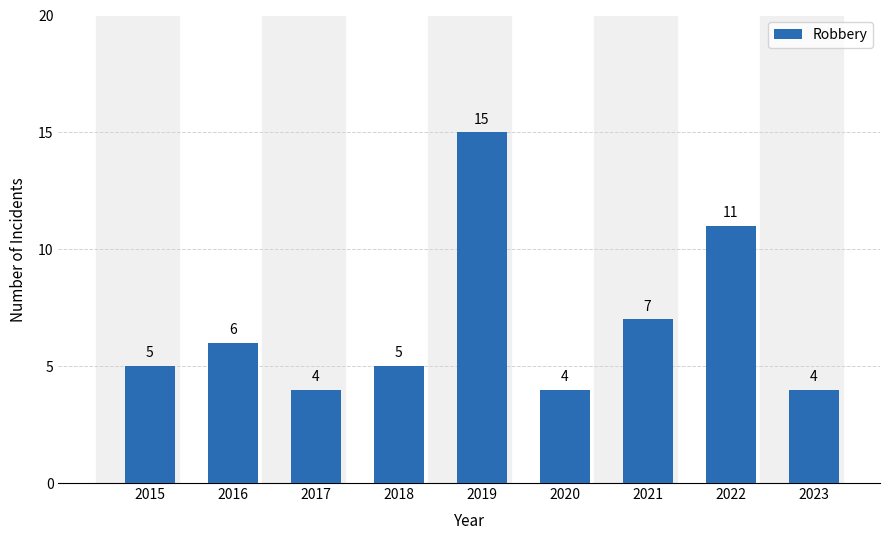

What is the average value?

7